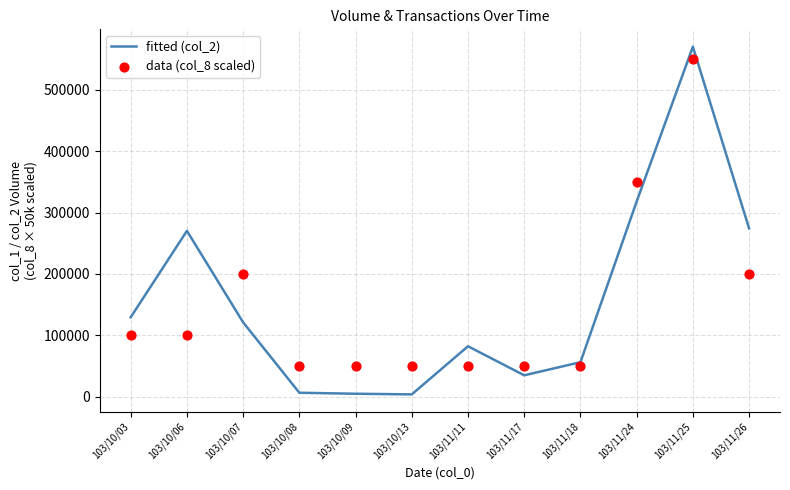

Which series has the largest total across all categories?

fitted (col_2)